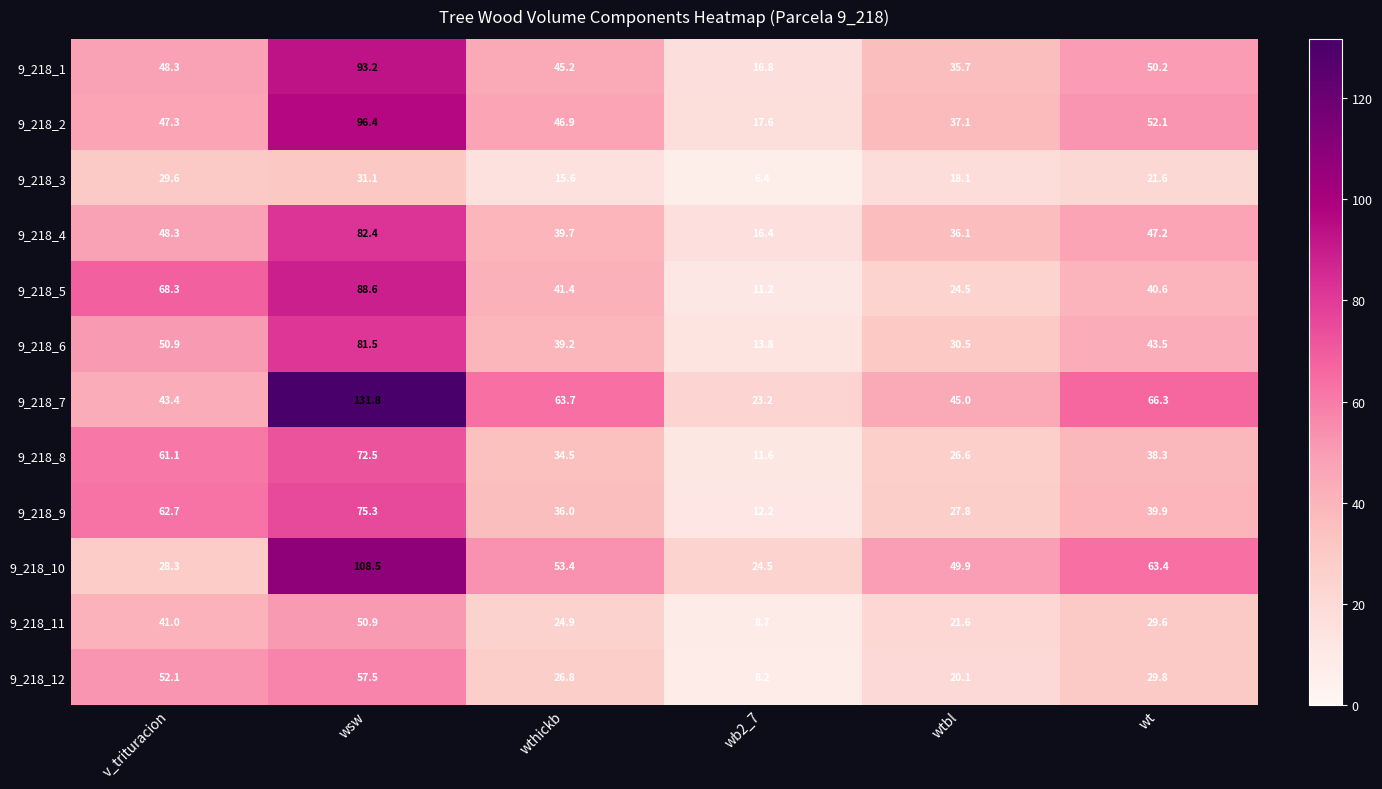

At how many categories does at least one series exceed 53?

4